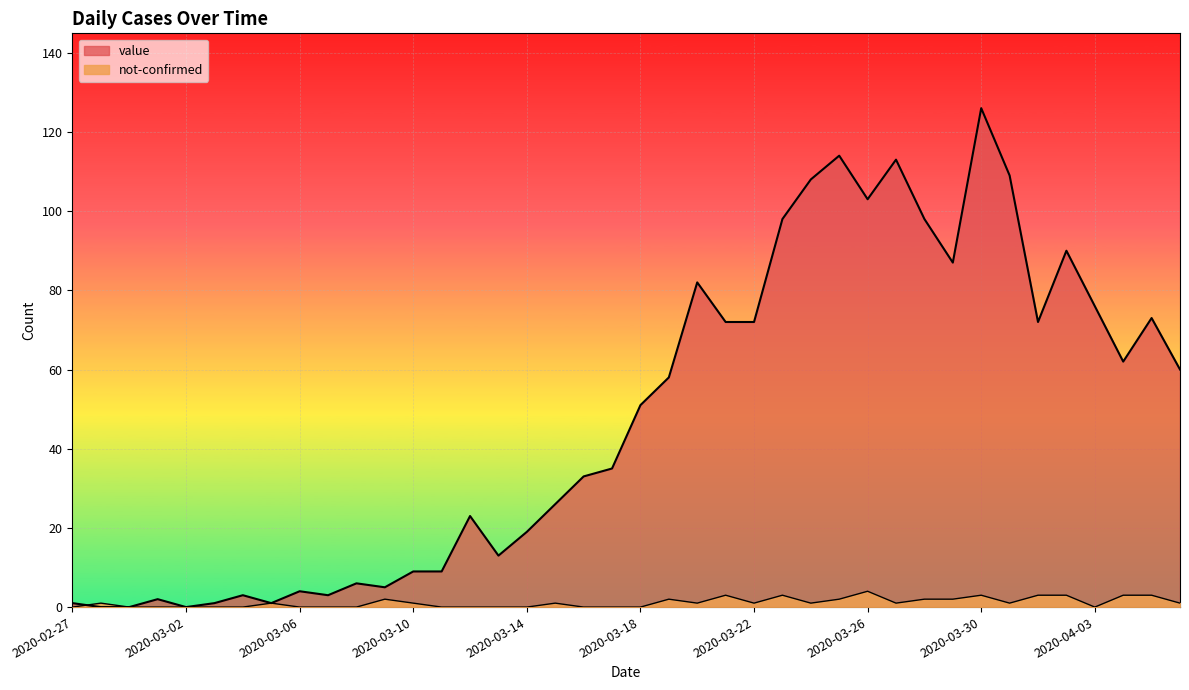

How many intersections are there between not-confirmed and value?

1